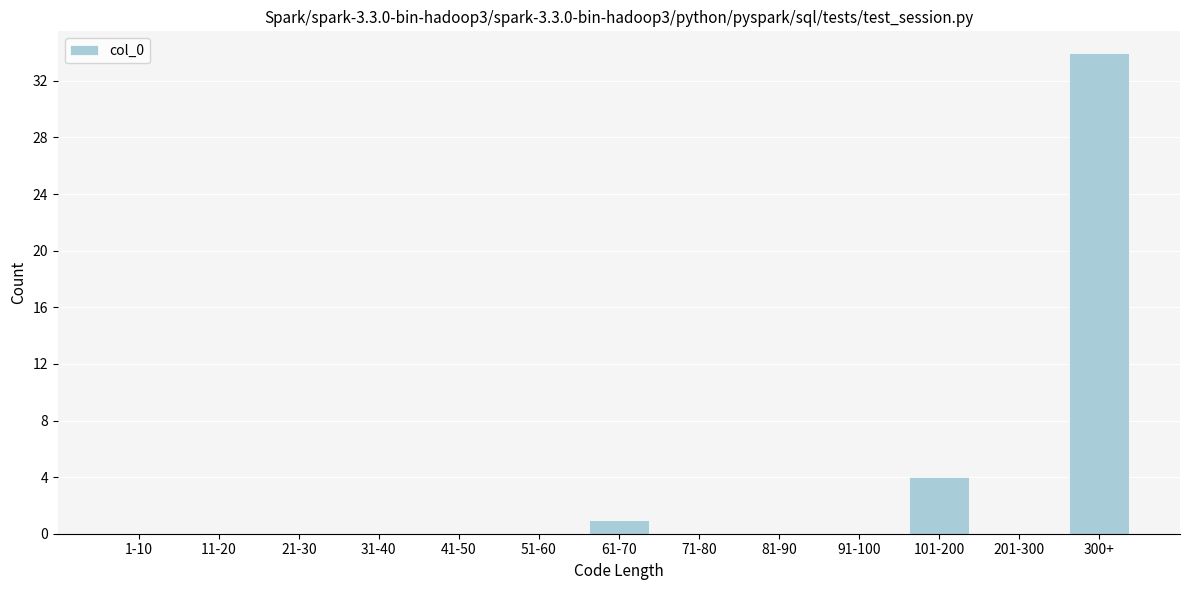

Reading left to right, extract all data points from this chart.

1-10=0	11-20=0	21-30=0	31-40=0	41-50=0	51-60=0	61-70=1	71-80=0	81-90=0	91-100=0	101-200=4	201-300=0	300+=34